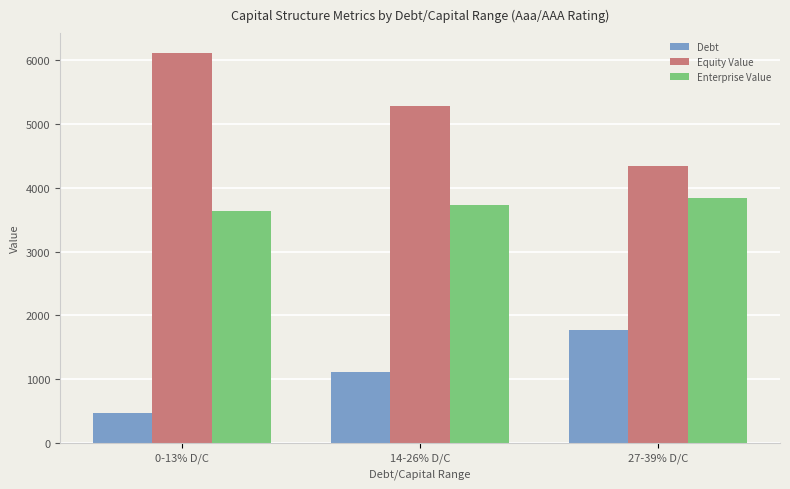

List the series in order of their overall mean, highest first.

Equity Value, Enterprise Value, Debt